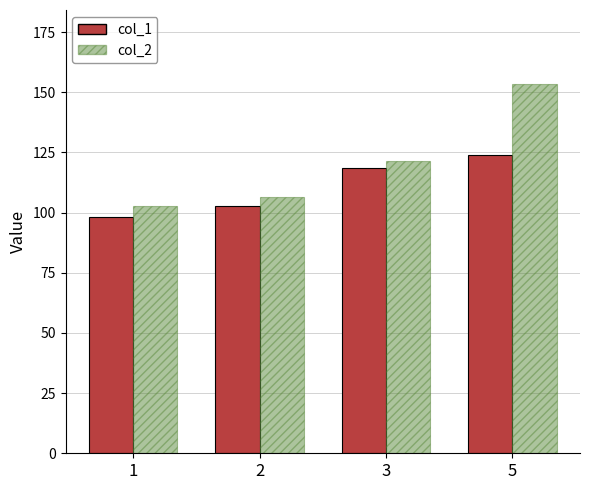

What is the value of the col_2 bar at the 2nd from the left?

106.3